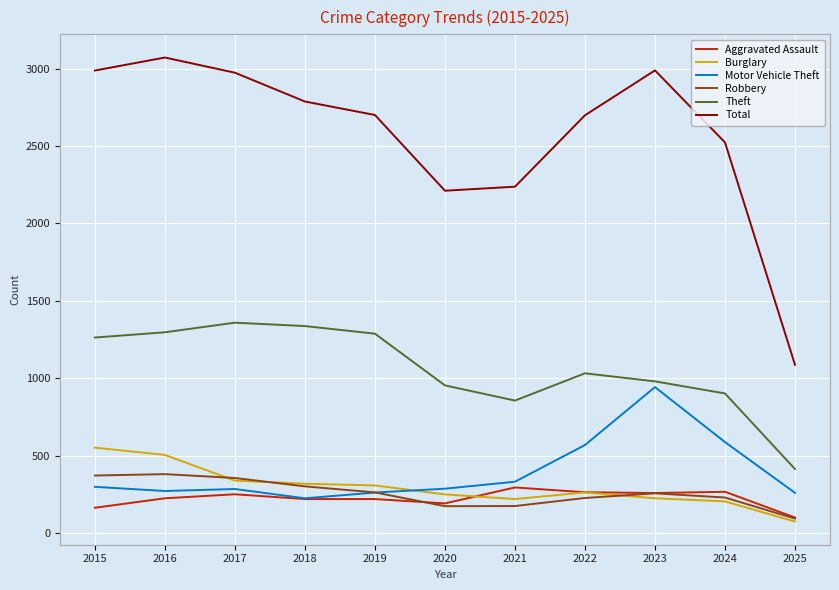

What is the spread (max minus min) of values at 2020?

2037